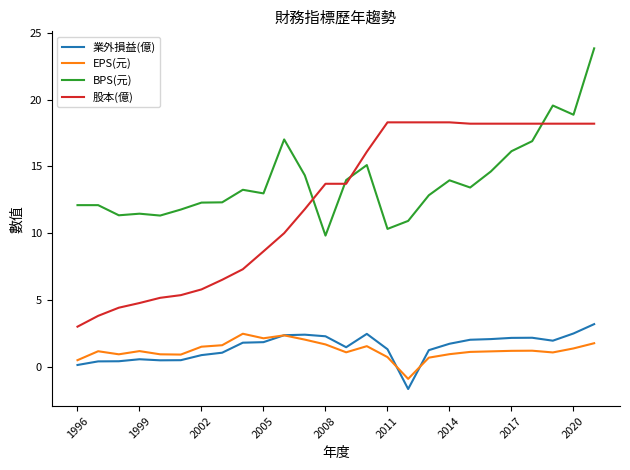

What is the greatest value displayed?

23.8